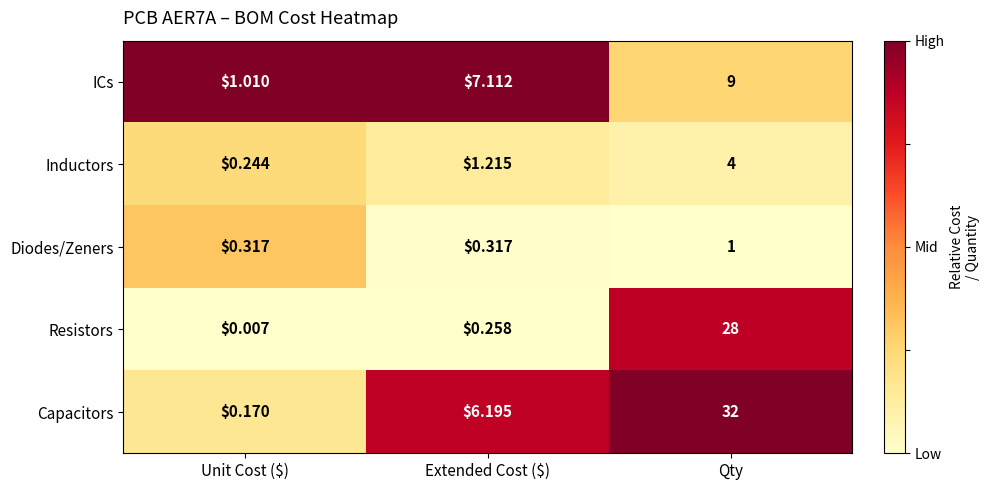

Which category has the lowest value in the Resistors series?

Unit Cost ($)